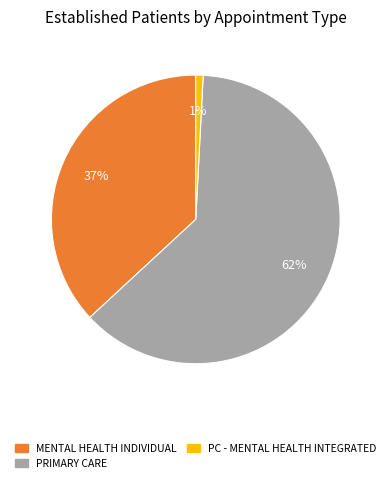

Count the number of slices in the pie.

3